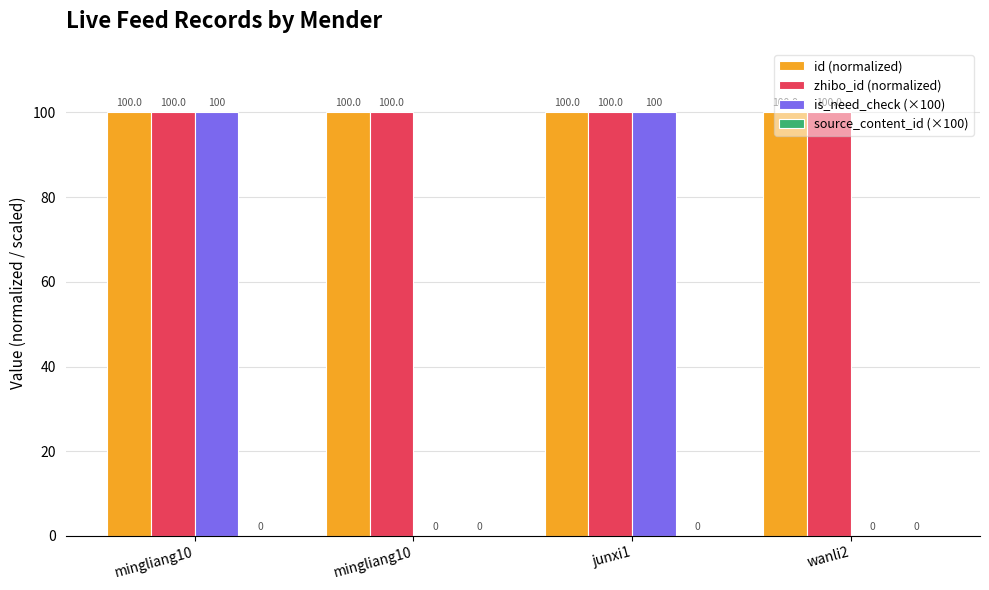

Which series changed the most between mingliang10 and junxi1?

id (normalized)